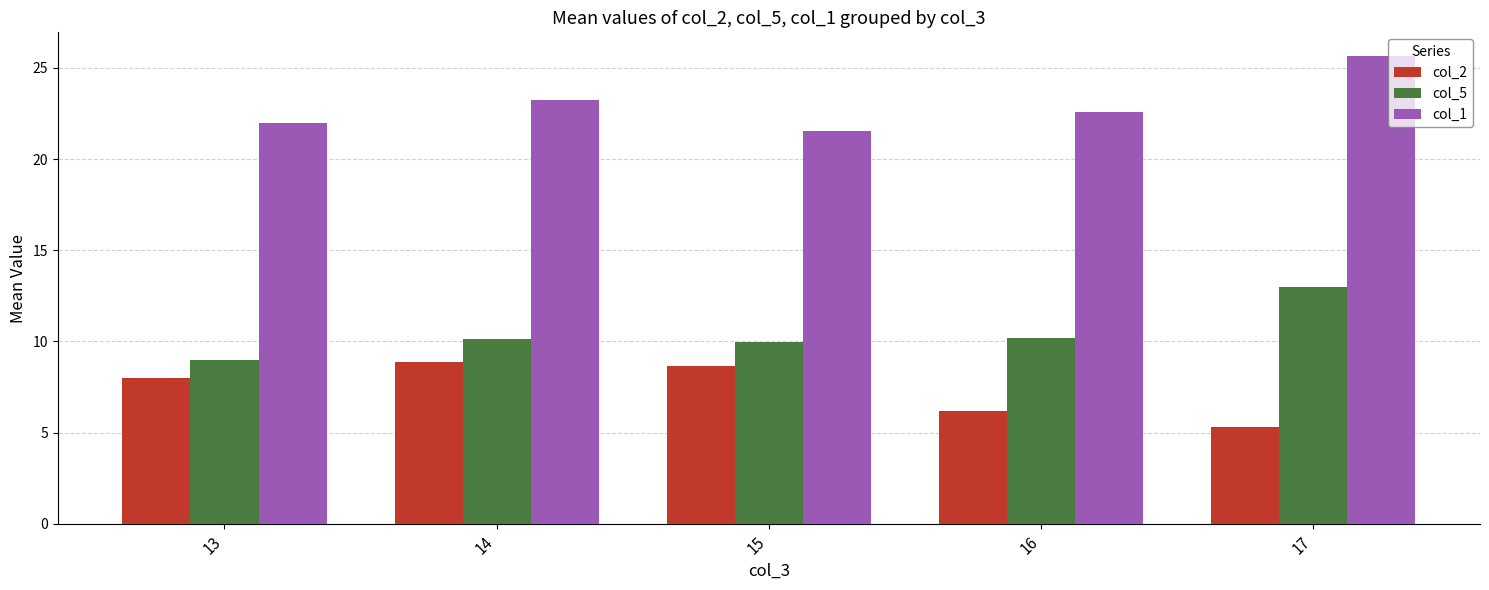

At 14, list the series in order from smallest to largest.

col_2, col_5, col_1